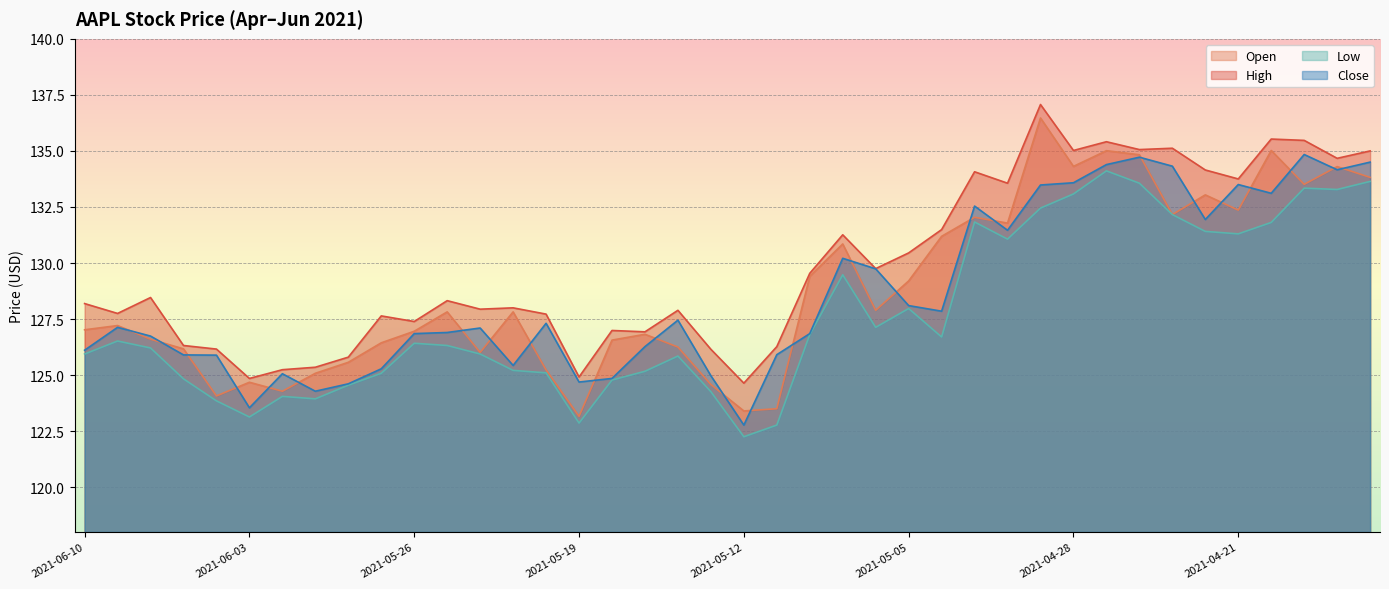

Between 2021-06-03 and 2021-05-07, which is larger?

2021-05-07